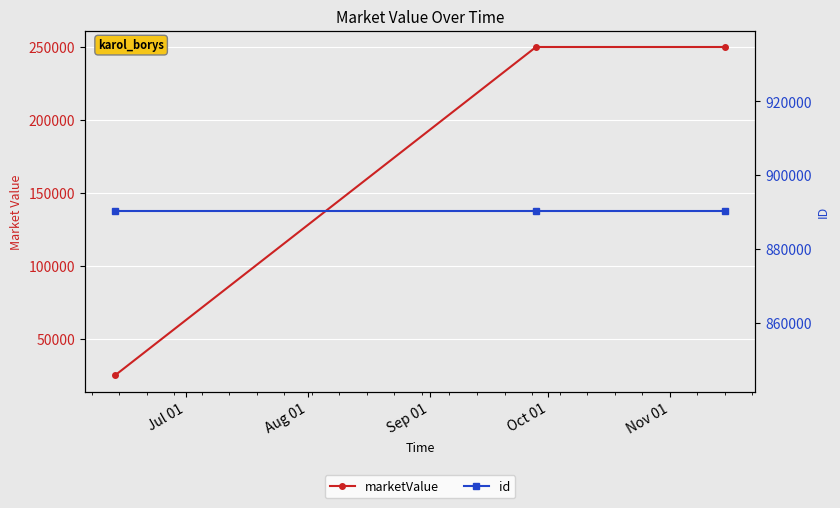

At which label is id closest to 890272?

Jul 01